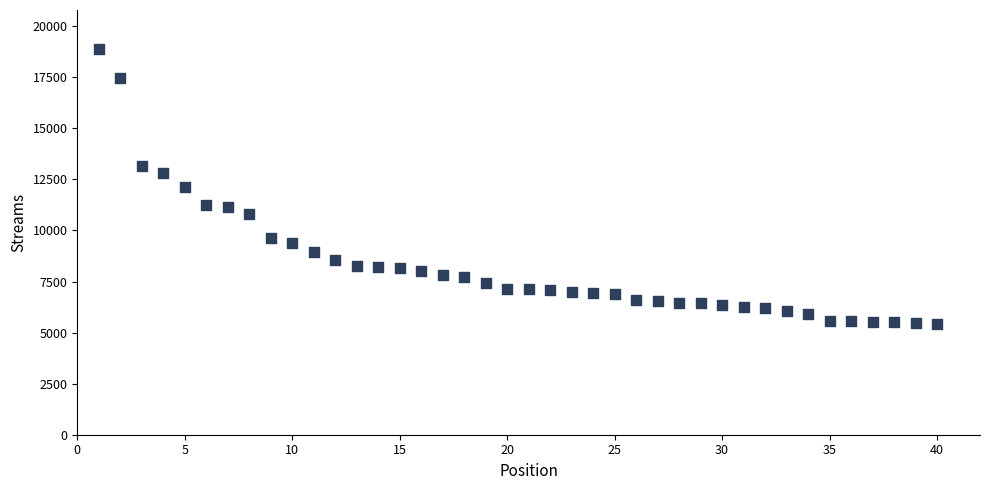

What is the range of X values (max minus min)?

39